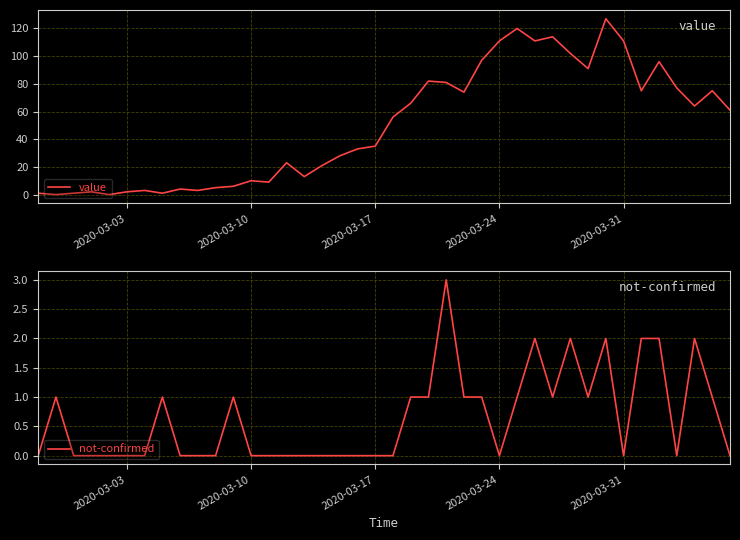

How many times do value and not-confirmed cross each other?

2